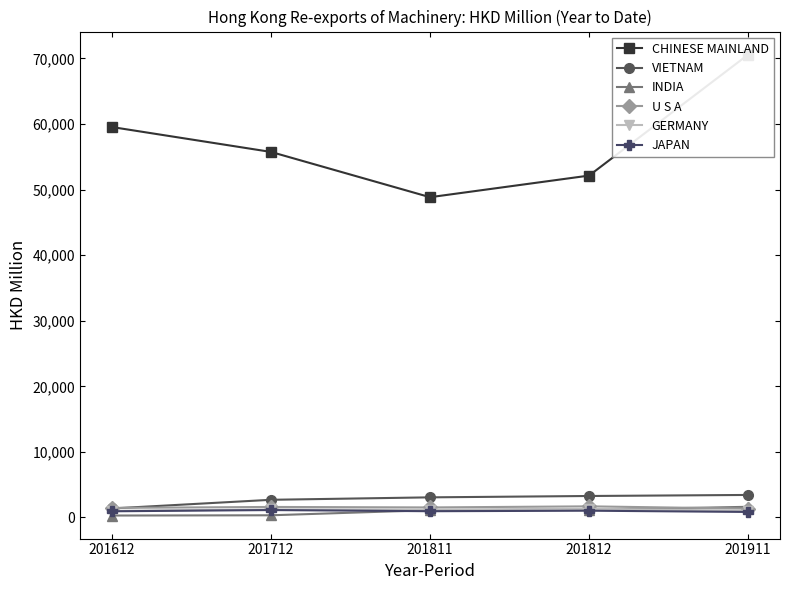

Reading right to left, transcribe all the data shown in this chart.

CHINESE MAINLAND: 70584.8	52137.1	48838.8	55743.1	59539.5
VIETNAM: 3435.5	3276.1	3069.2	2695.7	1372.8
INDIA: 1628.2	1166.0	1113.8	334.6	295.9
U S A: 1346.8	1699.3	1531.8	1605.6	1460.1
GERMANY: 1028.5	1318.5	1213.7	1227.8	1008.8
JAPAN: 843.3	1033.5	954.6	1132.5	945.2